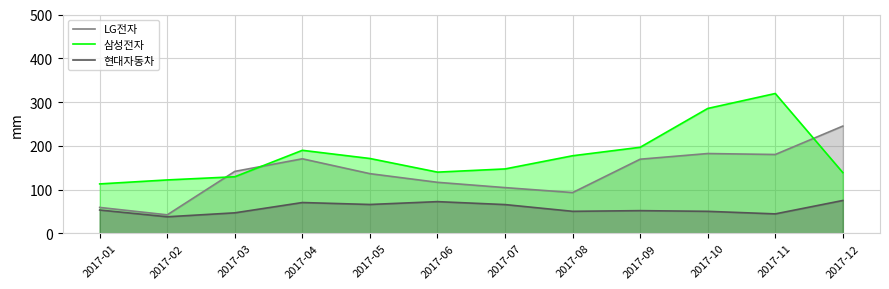

At which category does LG전자 reach its first local valley?

2017-02